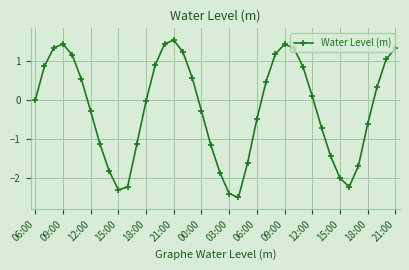

What is the greatest value displayed?

1.5